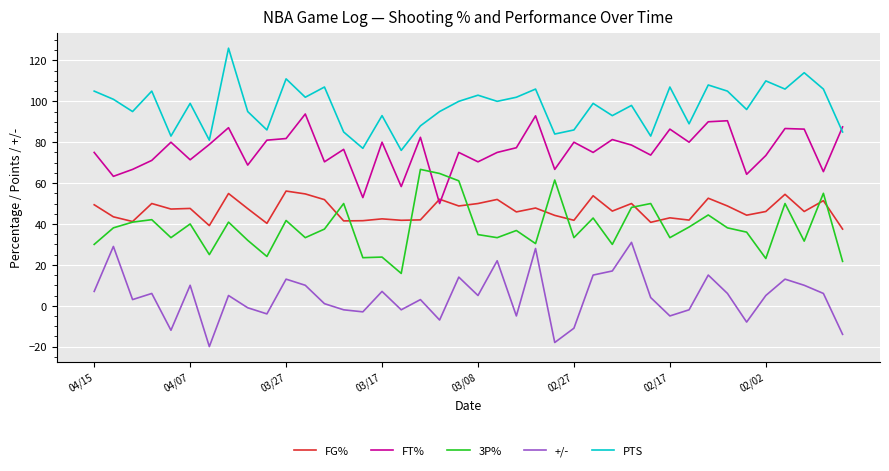

At how many categories does at least one series exceed 79?

38